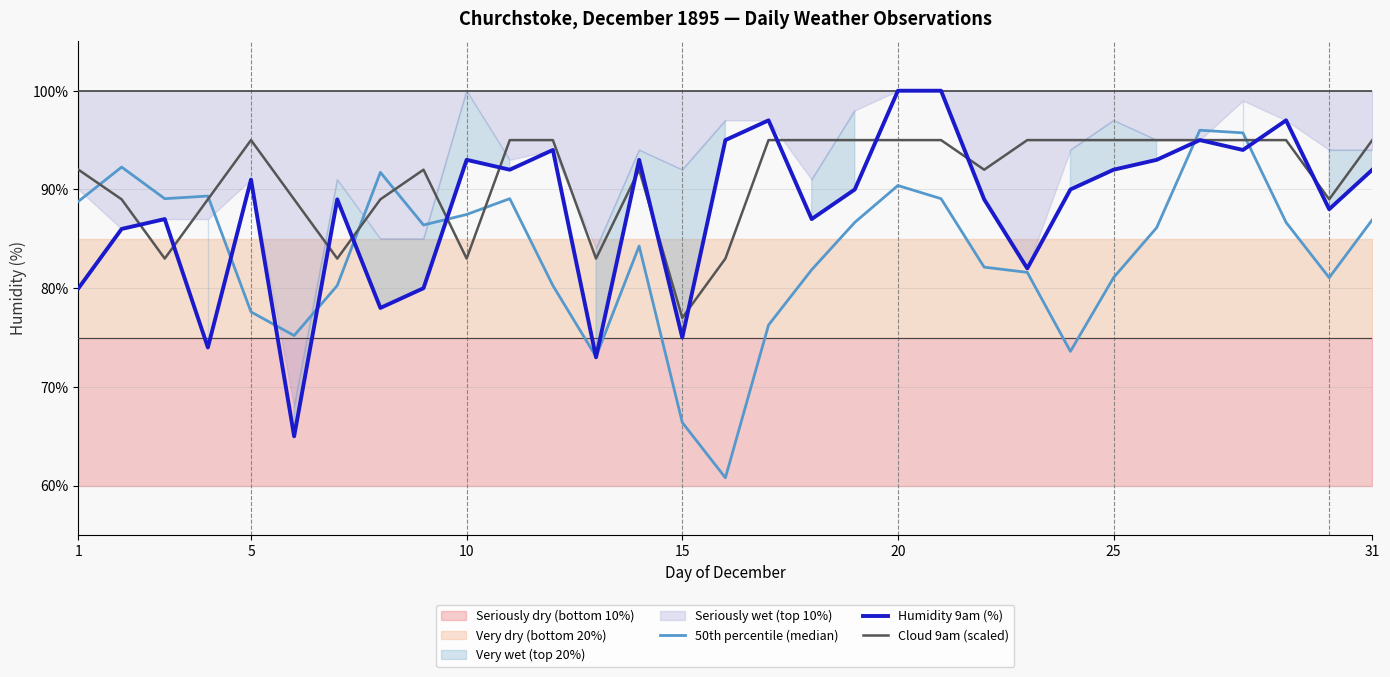

Rank the series by their maximum value, from highest to lowest.

Humidity 9am (%), 50th percentile (median), Cloud 9am (scaled)